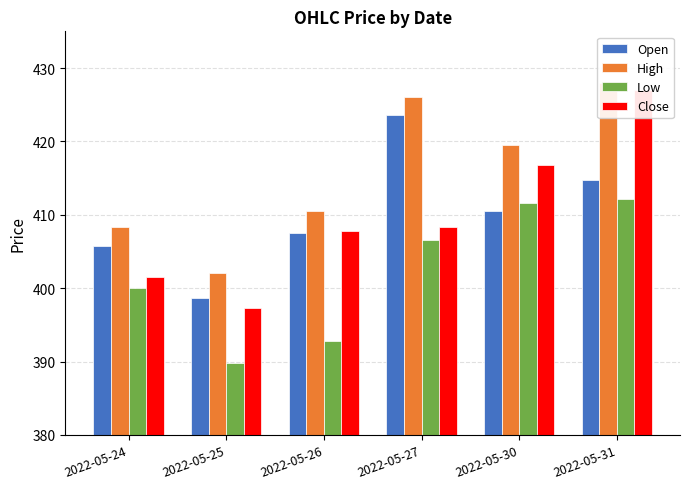

Which series has the widest spread of values?

Close